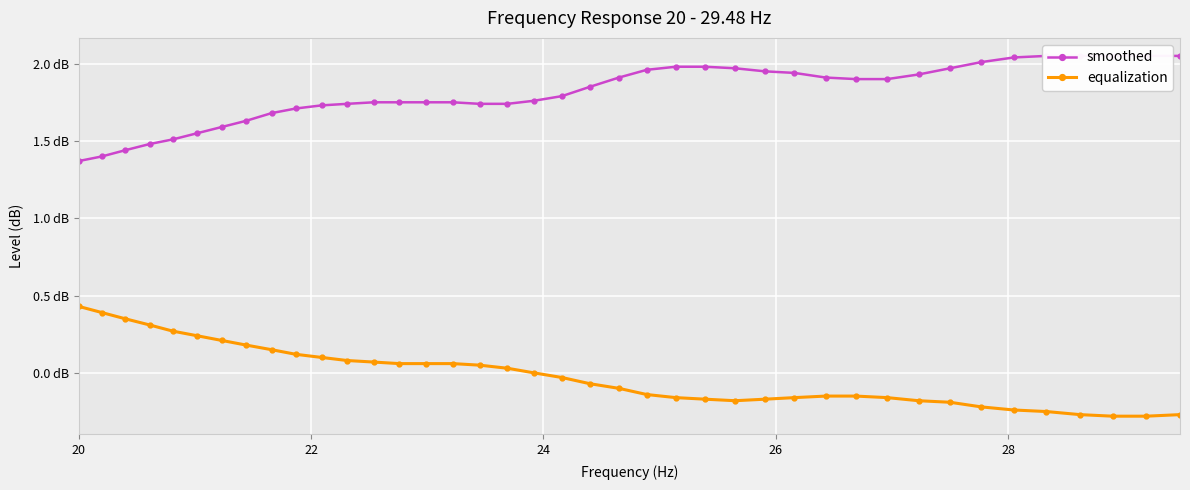

What is the maximum value shown in the chart?

2.0